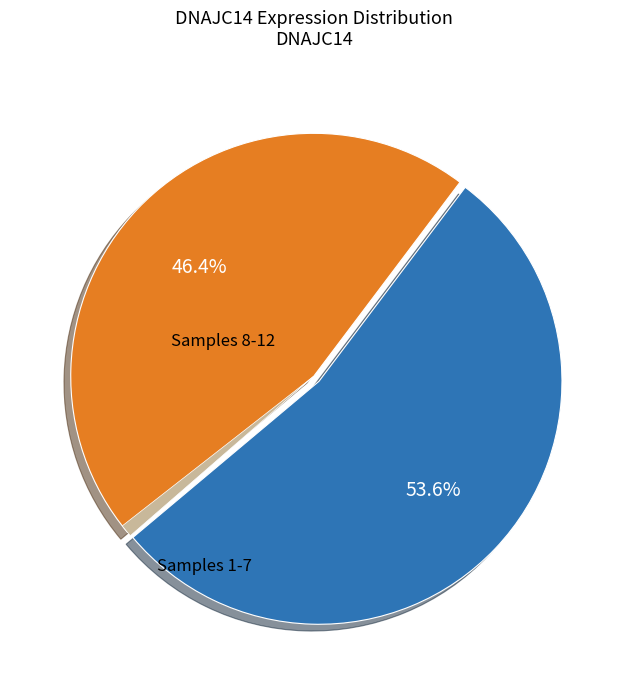

Is there a majority slice in this chart?

Yes